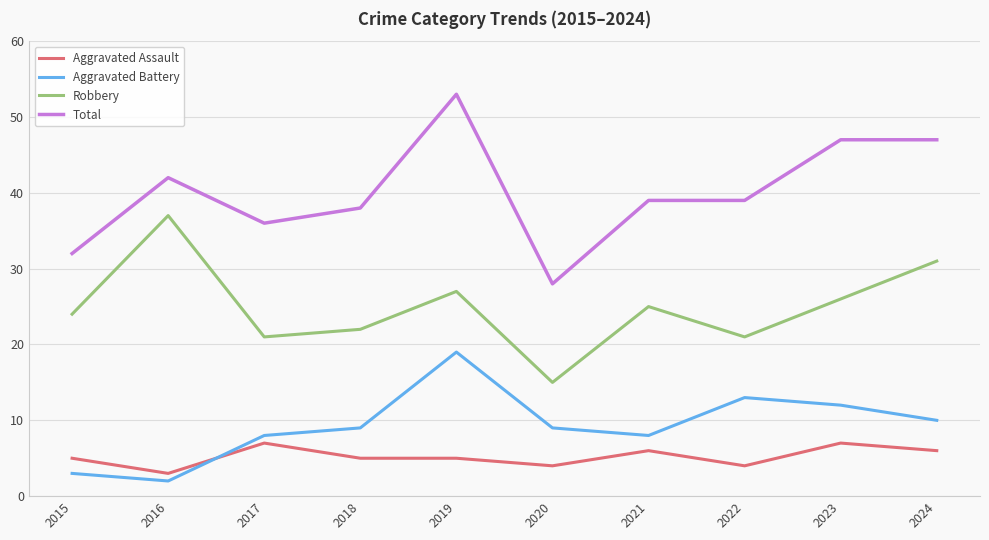

How many series are shown in this chart?

4